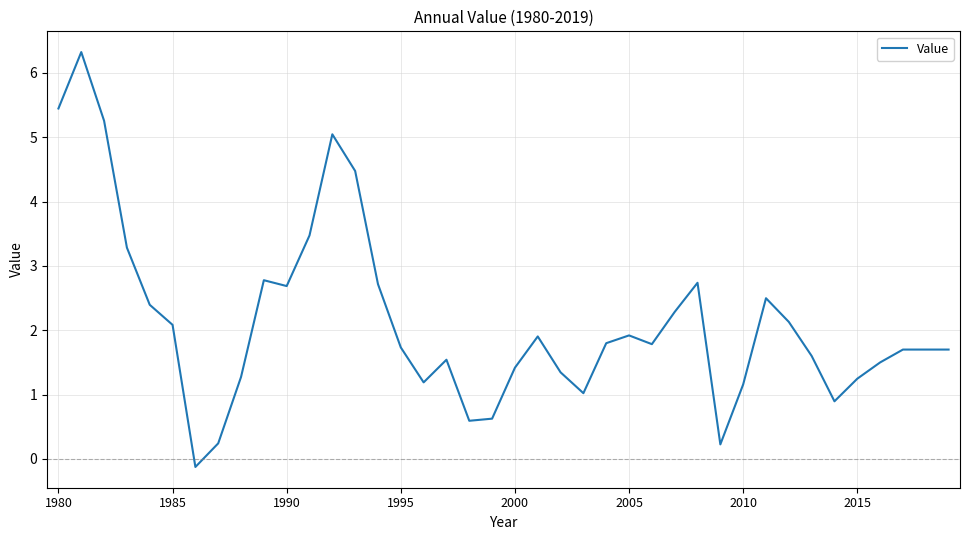

Does the chart display data point markers on the line(s)?

No